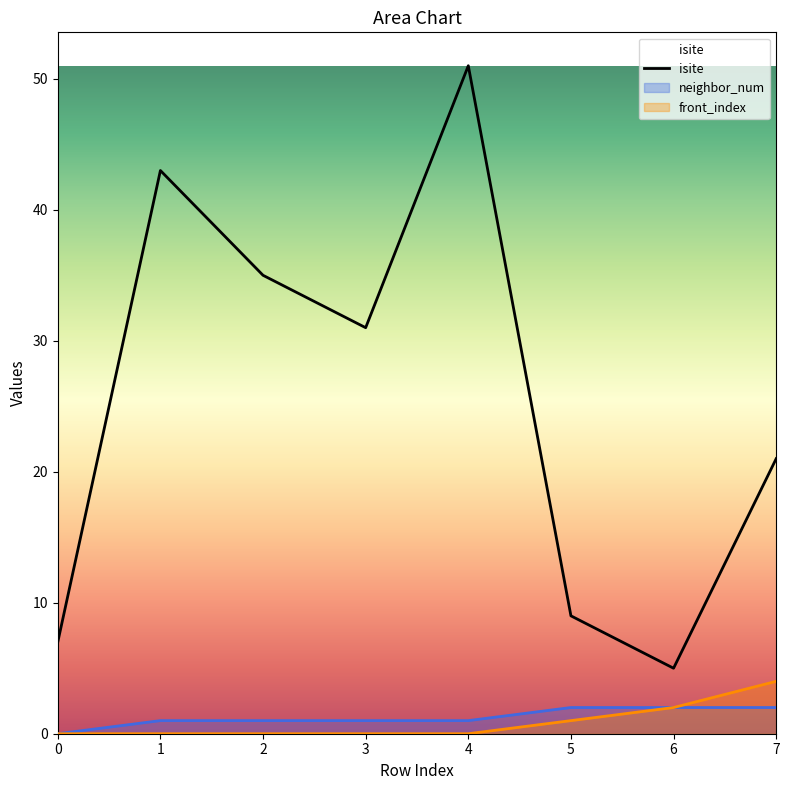

List the series in order of their peak value, lowest first.

neighbor_num, front_index, isite